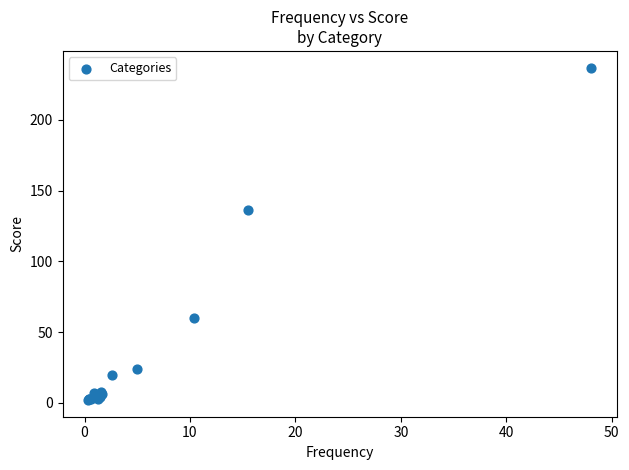

What Y value in the scatter plot is closest to 119?

136